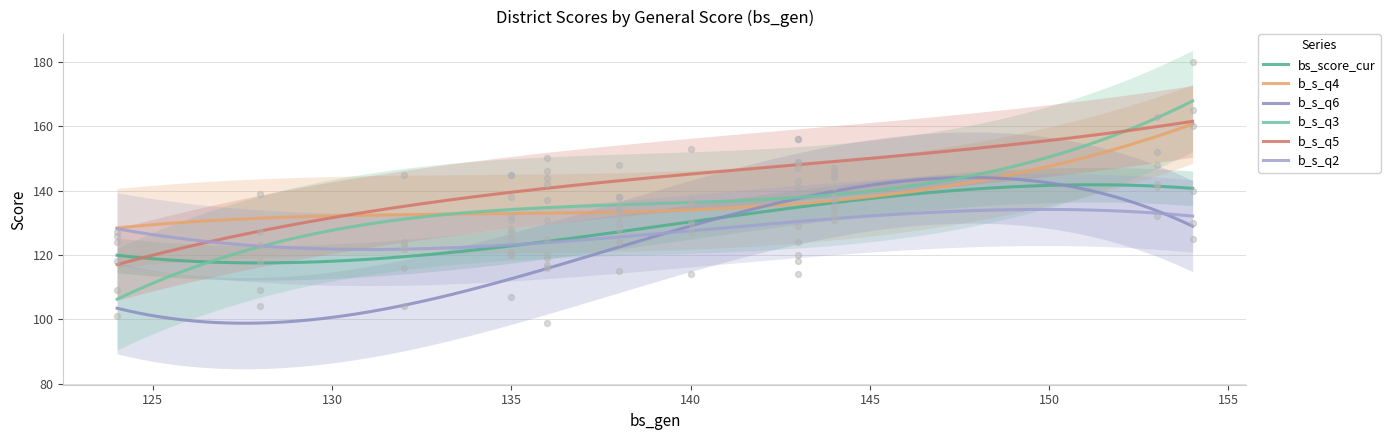

Which series has the widest spread of Y values?

b_s_q3